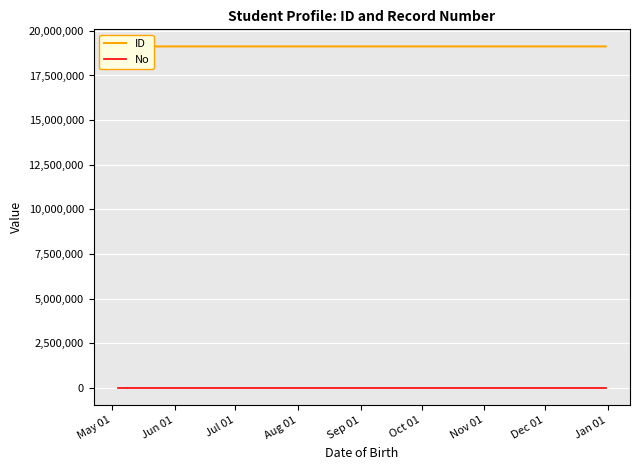

Rank the series by their average value, from highest to lowest.

ID, No